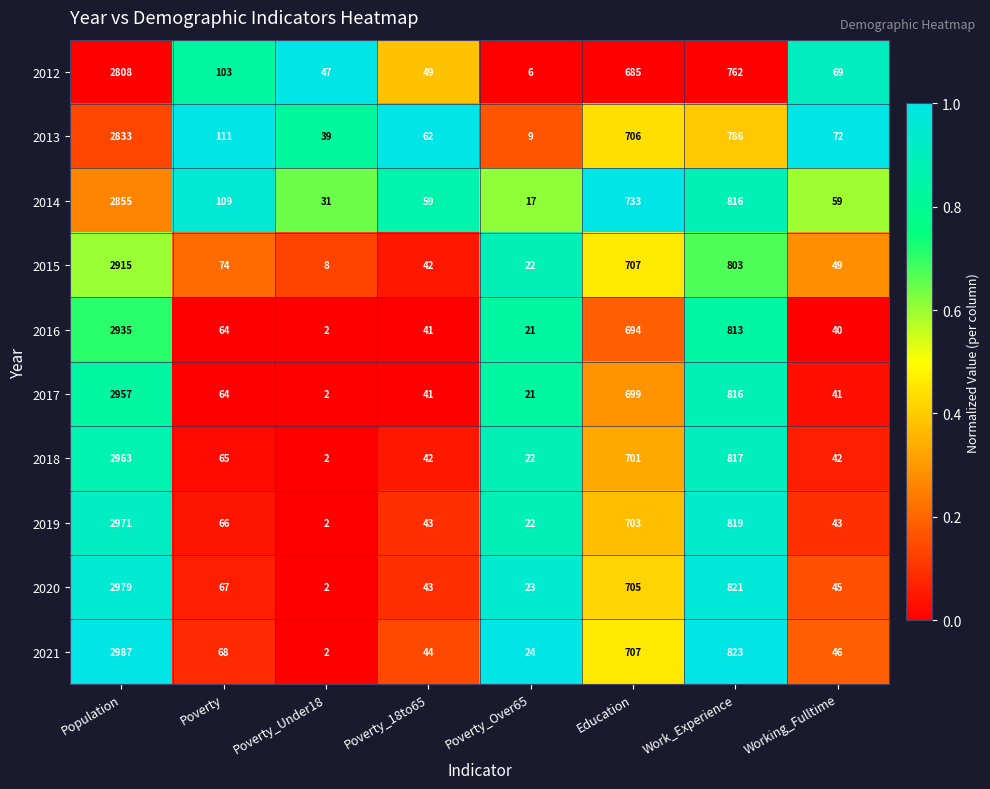

Which series changed the most between Population and Poverty_Under18?

2021